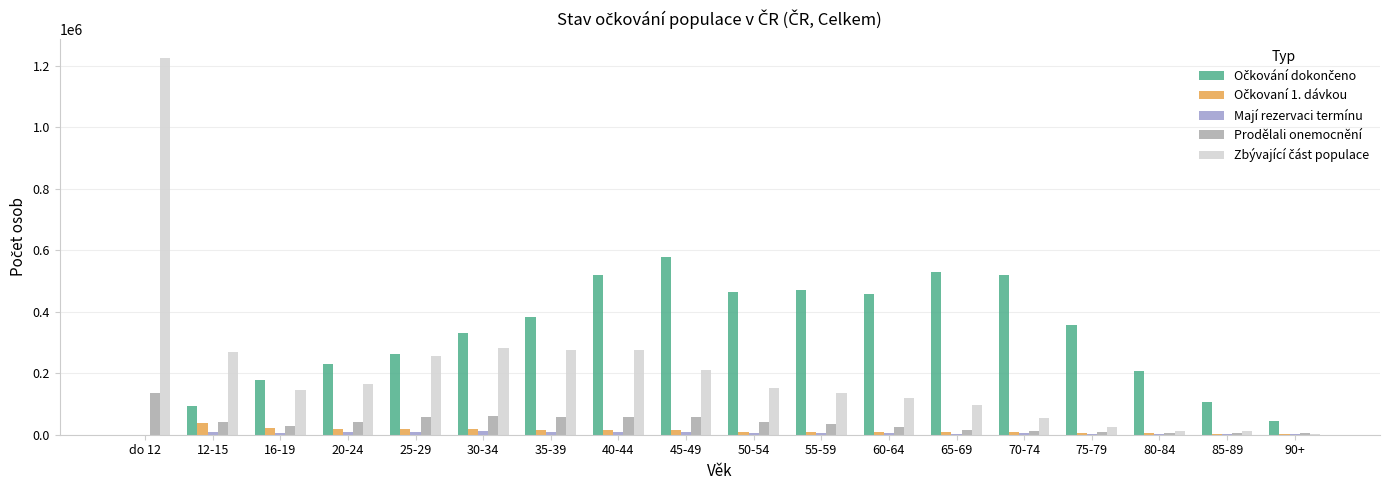

Which label corresponds to the largest value in the chart?

do 12